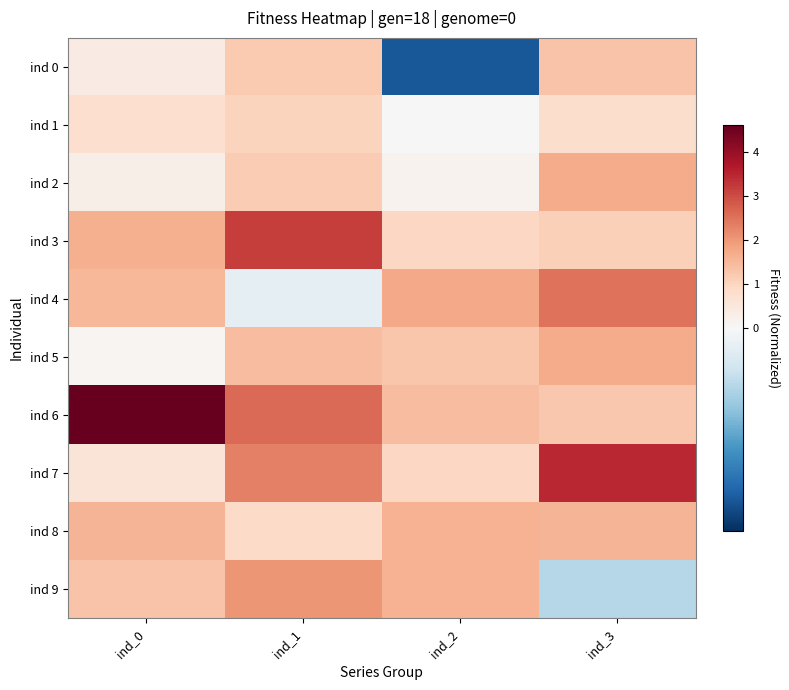

Which series has the widest spread of values?

ind 6